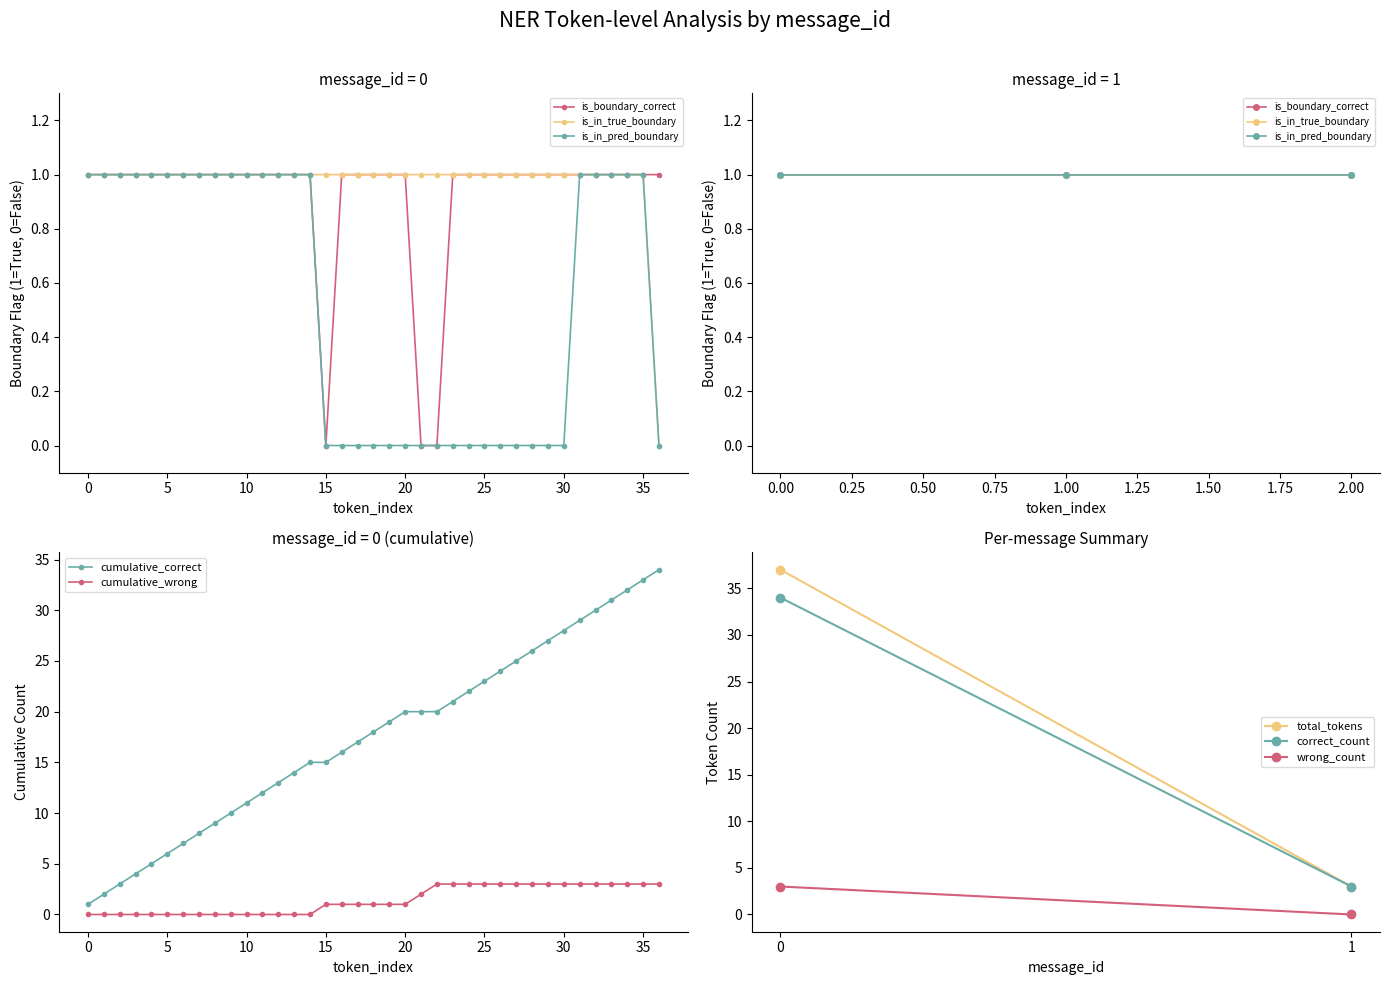

How many interior local valleys does the wrong_tag_count series have?

1